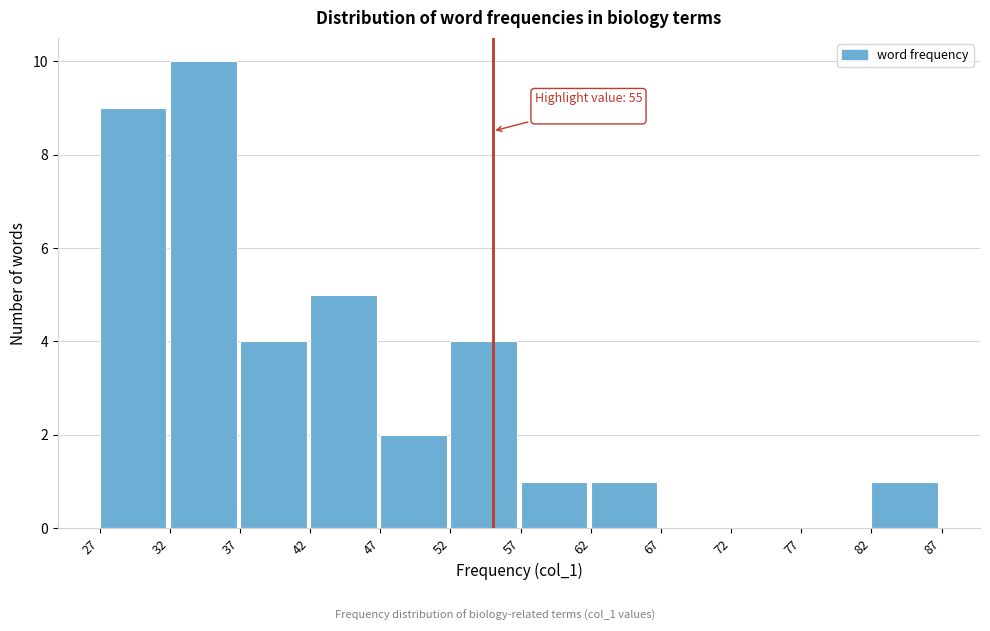

Which range on the x-axis has the tallest bar?

32 to 37